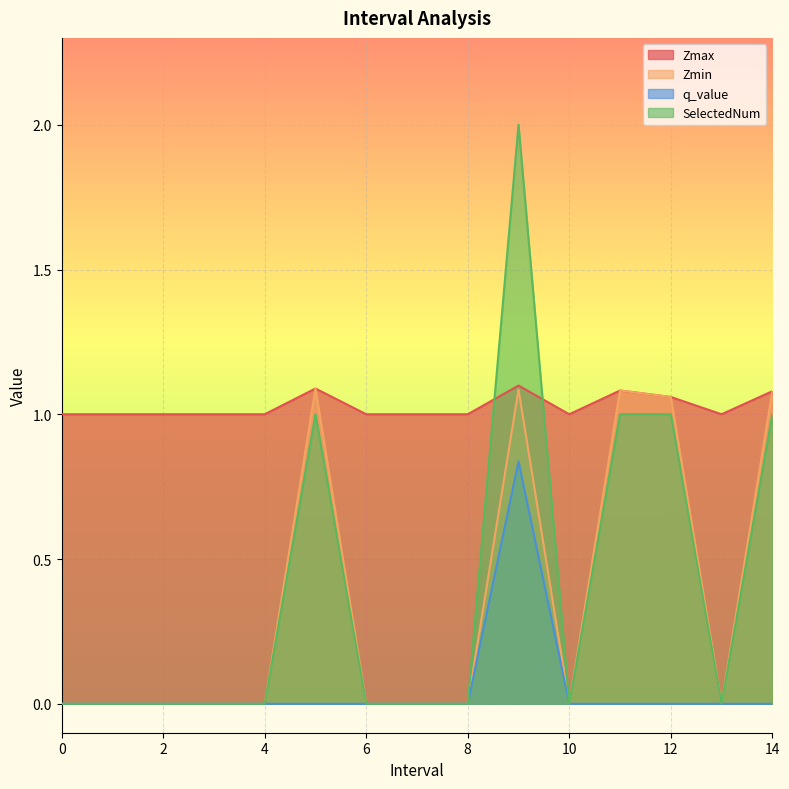

What is the label of the 15th point from the left?

14.0